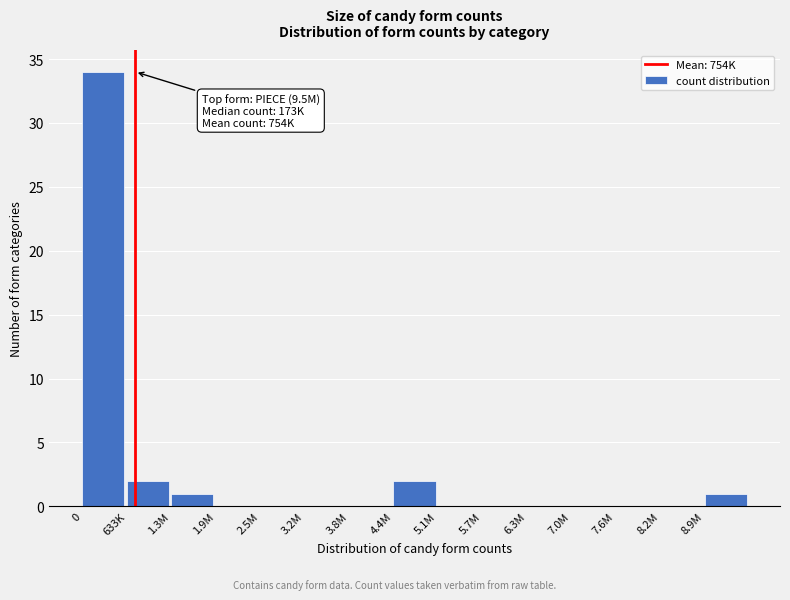

Reading left to right, transcribe all the data shown in this chart.

0=34	633K=2	1.3M=1	1.9M=0	2.5M=0	3.2M=0	3.8M=0	4.4M=2	5.1M=0	5.7M=0	6.3M=0	7.0M=0	7.6M=0	8.2M=0	8.9M=1